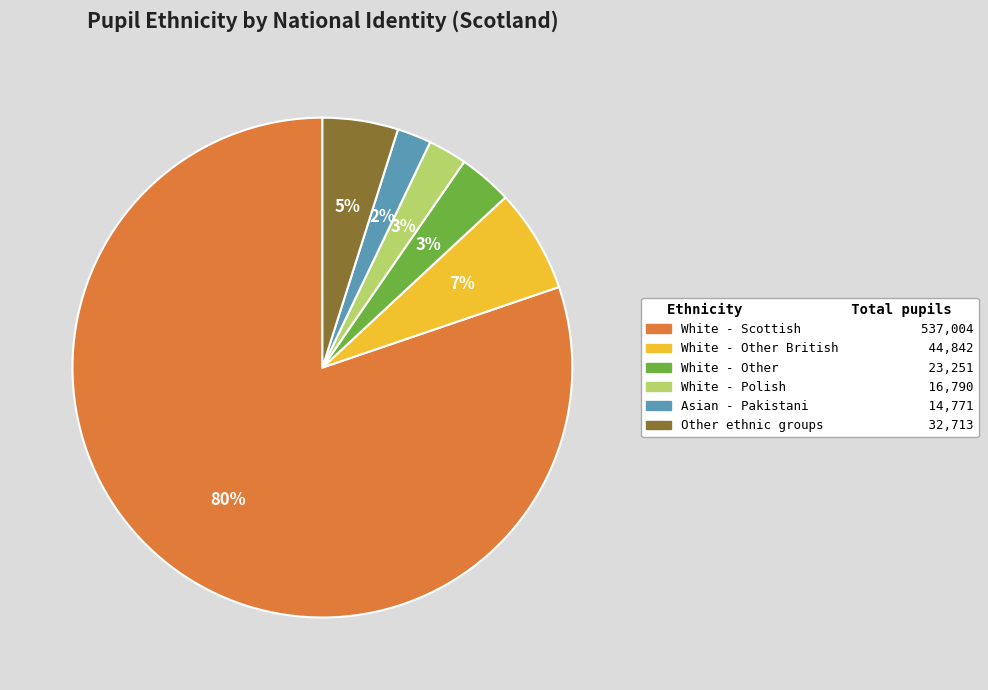

What is the majority slice?

White - Scottish 537,004